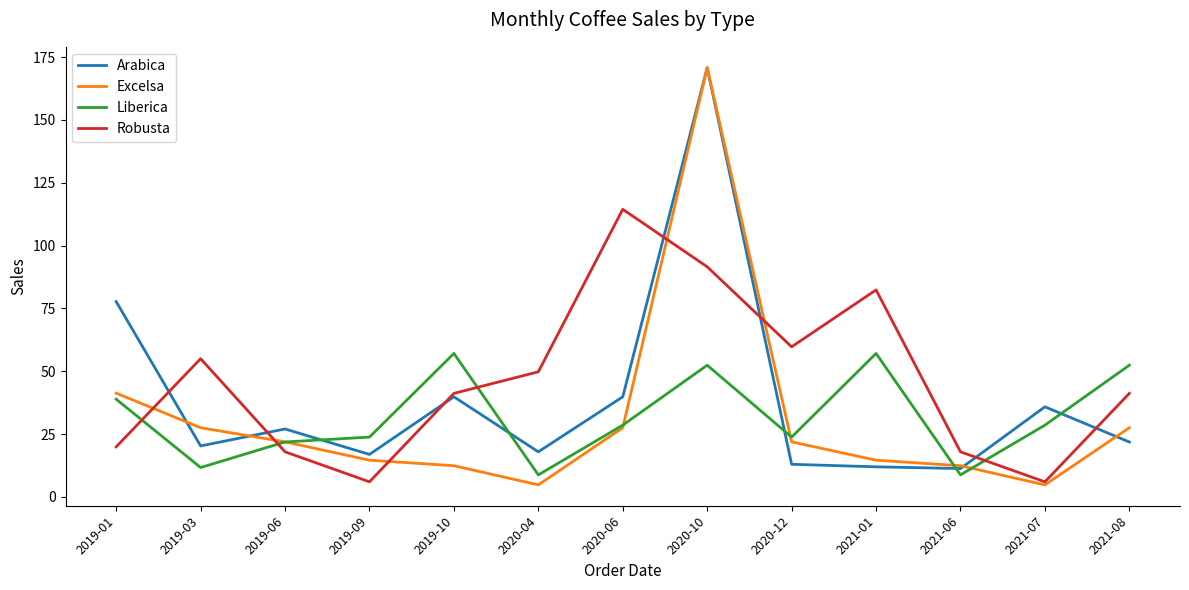

Is it true that Arabica equals 35.8 at 2021-07?

True